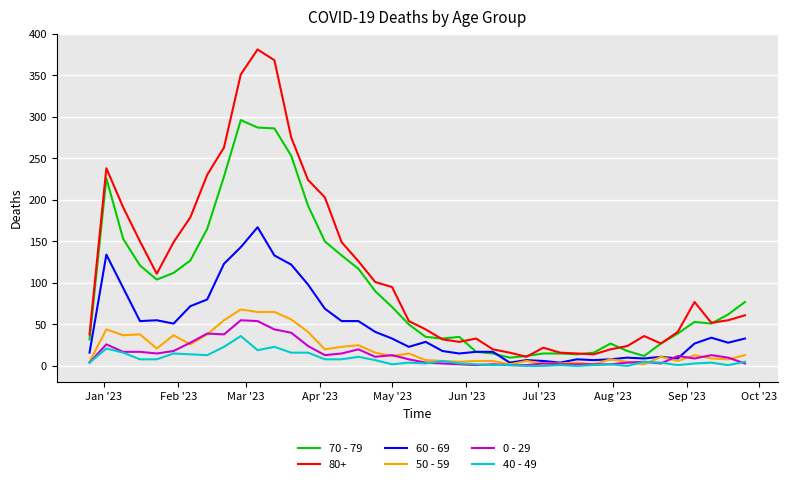

Which series has the largest range (max minus min)?

80+